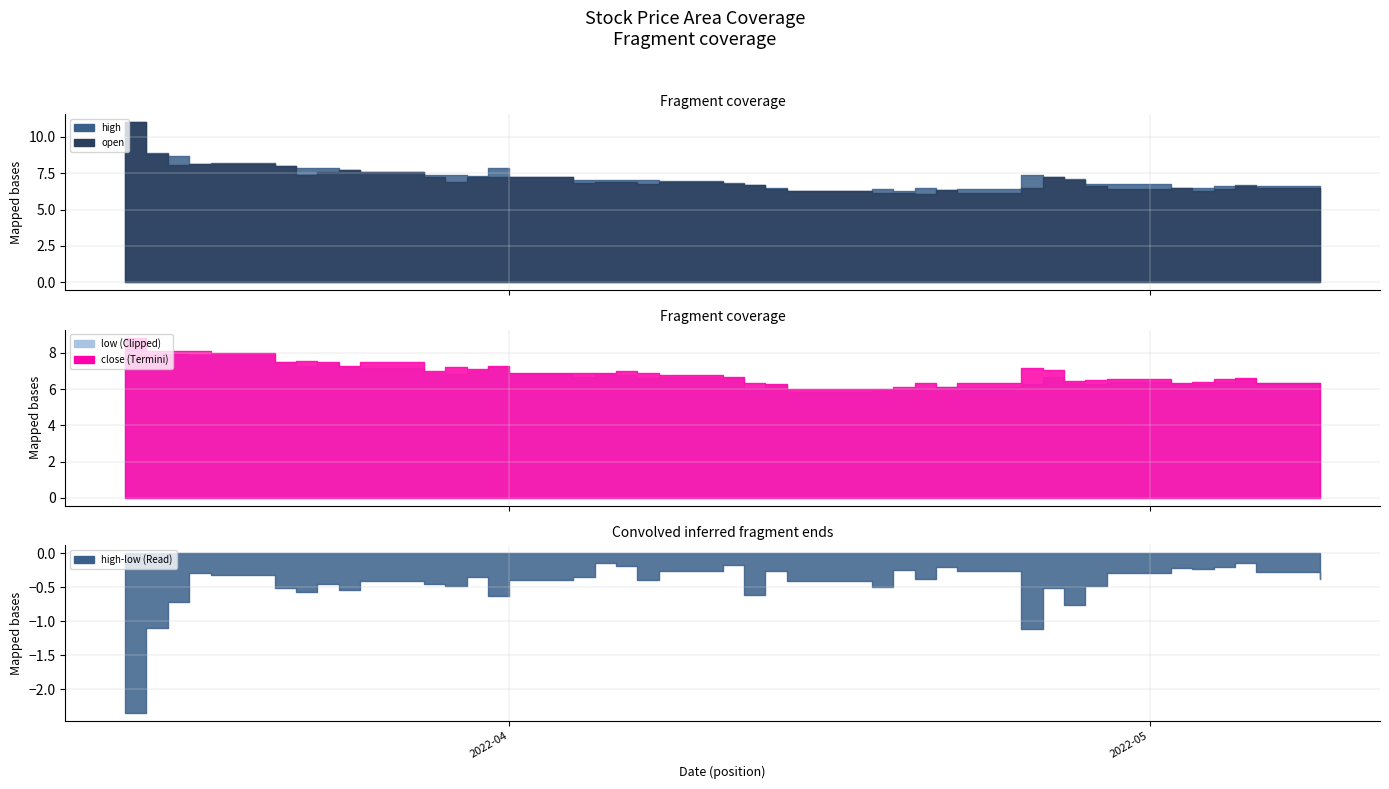

How many interior local valleys does the low series have?

9